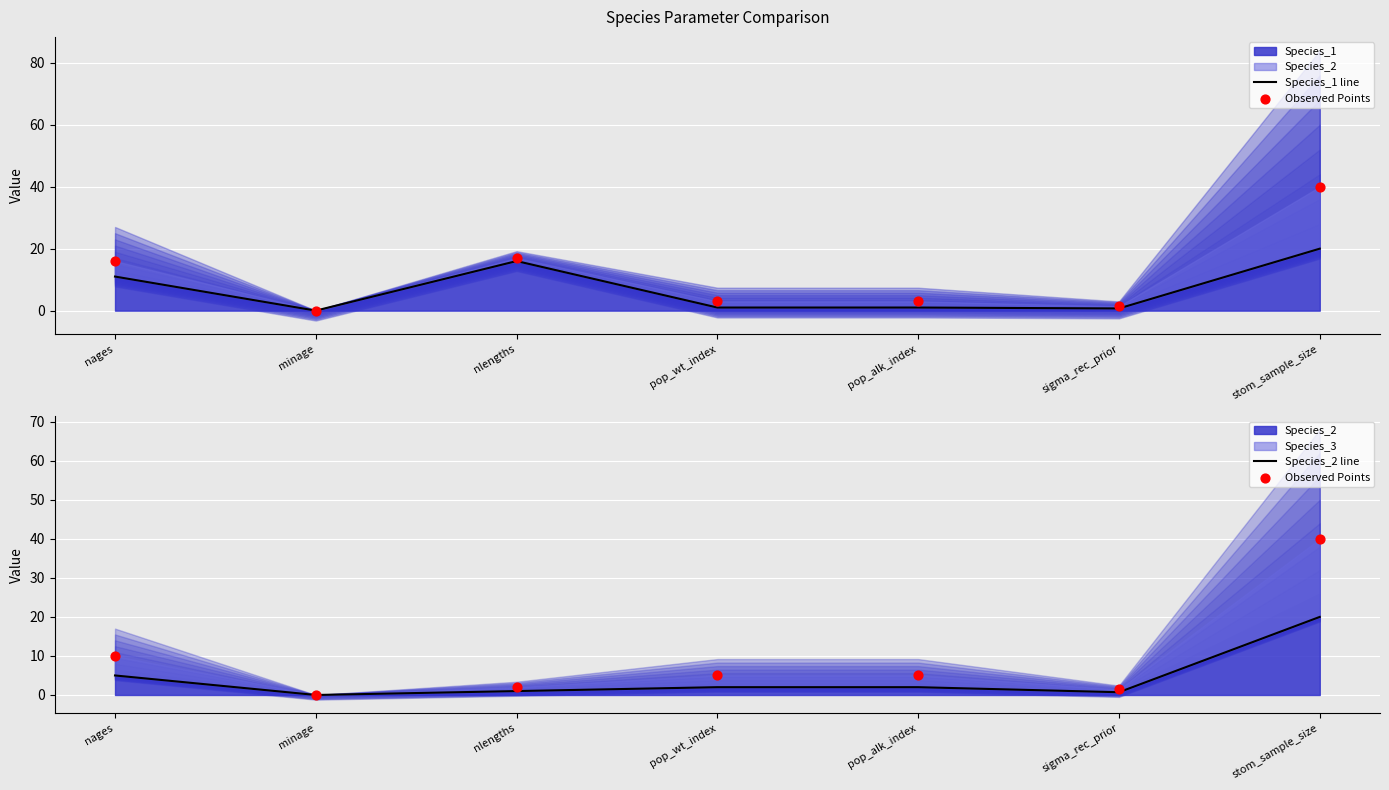

Which series reaches the minimum Y coordinate?

Species_1 line